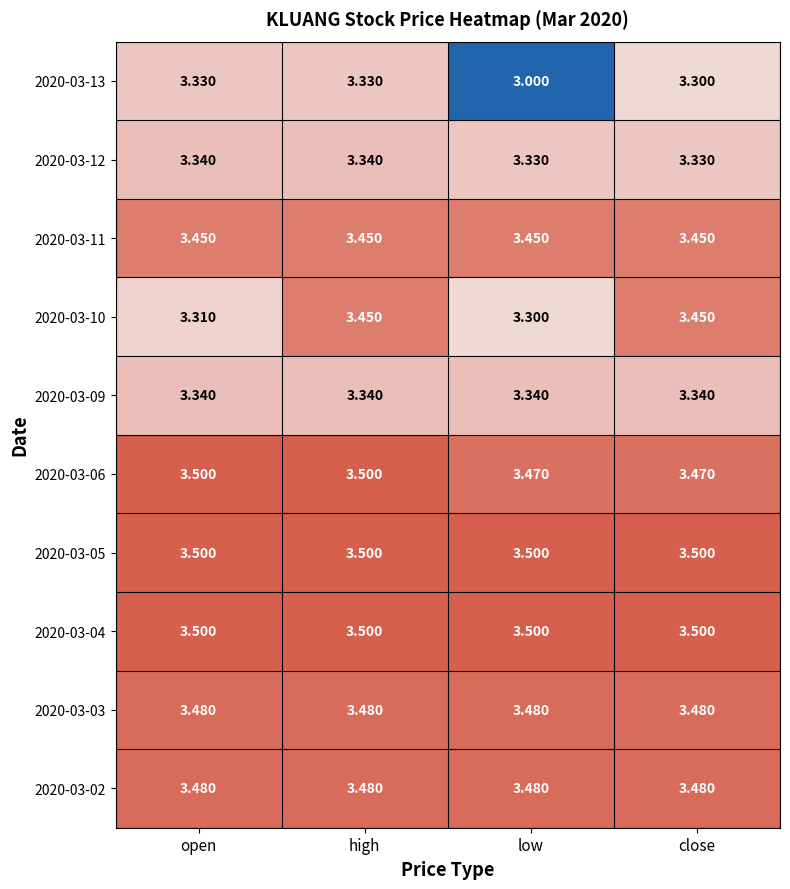

How many categories are shown in the chart?

4